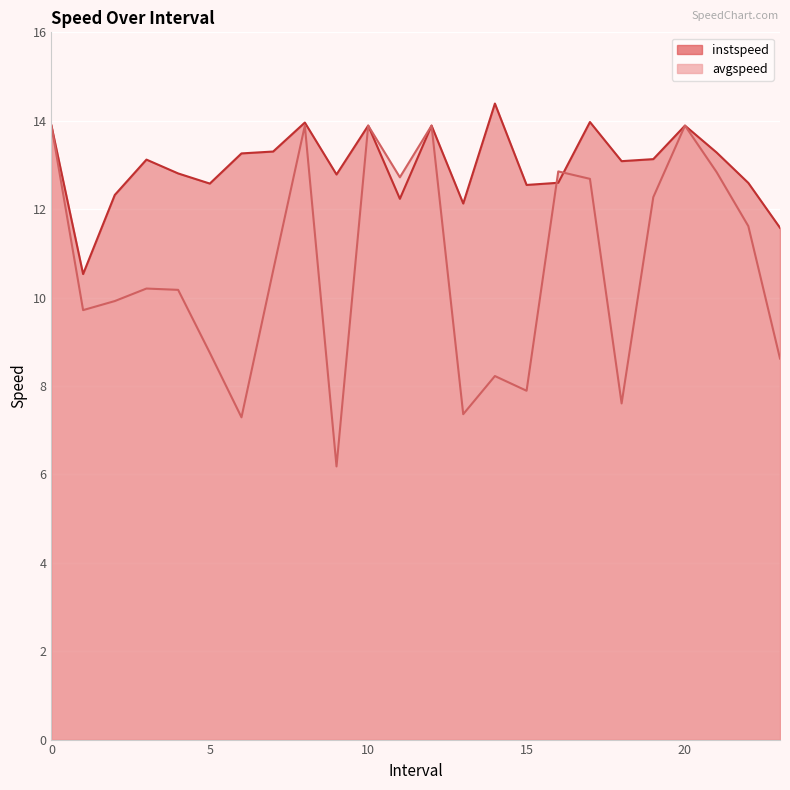

List the series in order of their overall mean, highest first.

instspeed, avgspeed